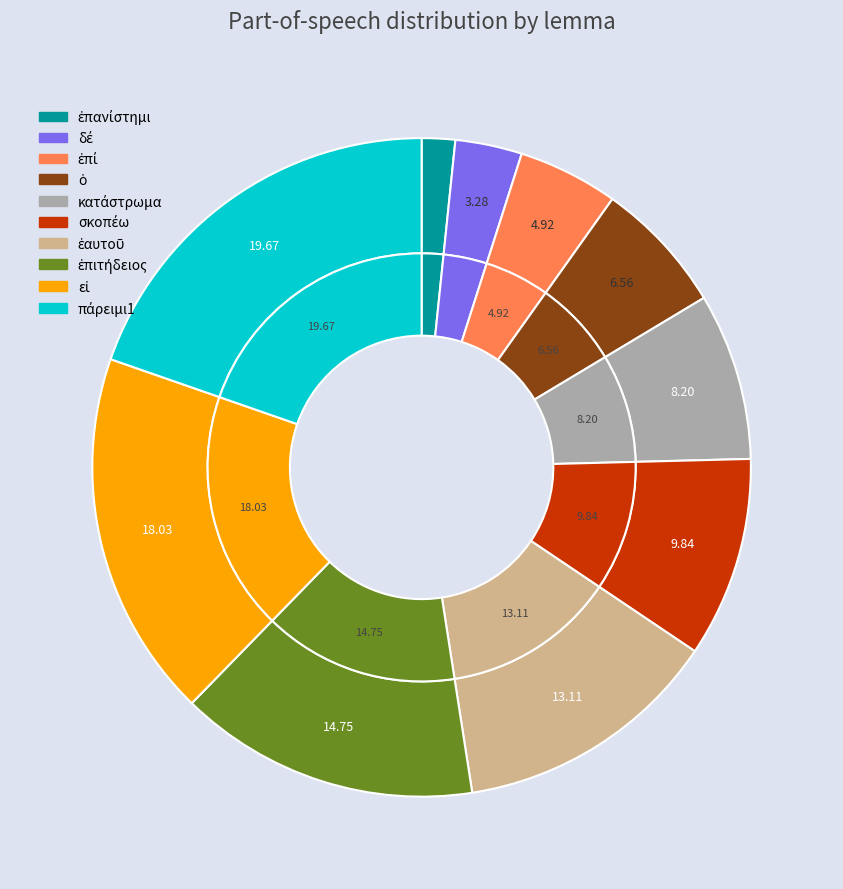

To the nearest percent, what is the average slice percentage?

10%